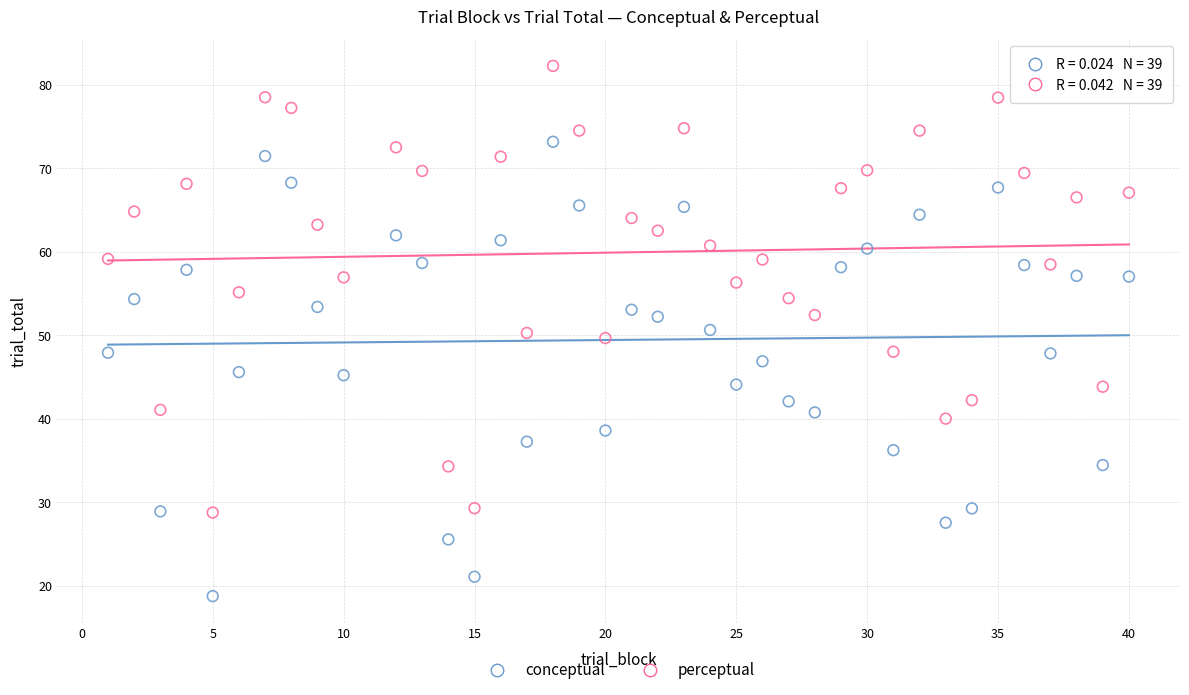

Which series reaches the minimum Y coordinate?

conceptual